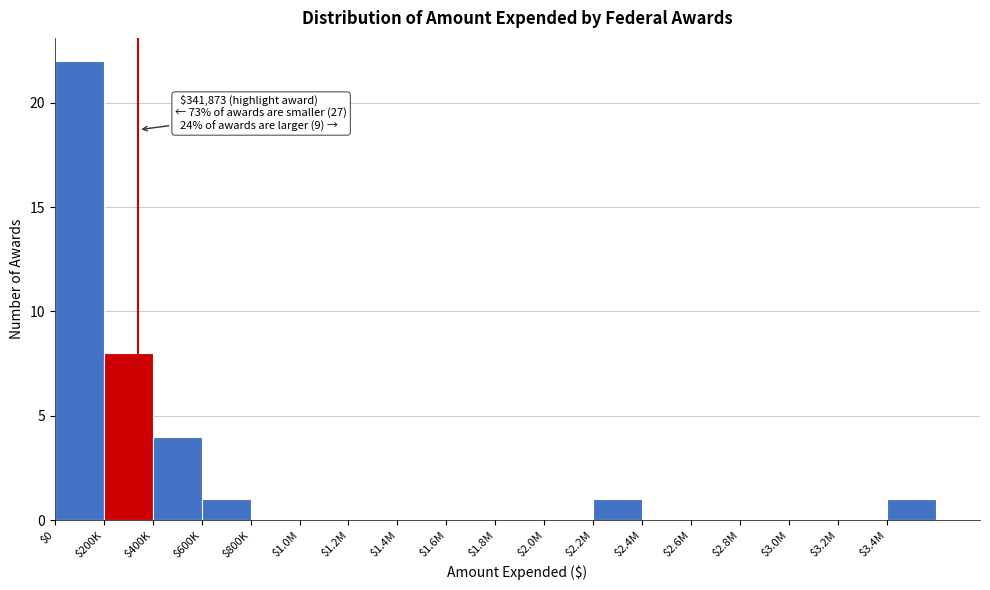

True or false: the data shows -13 at $1.8M.

False